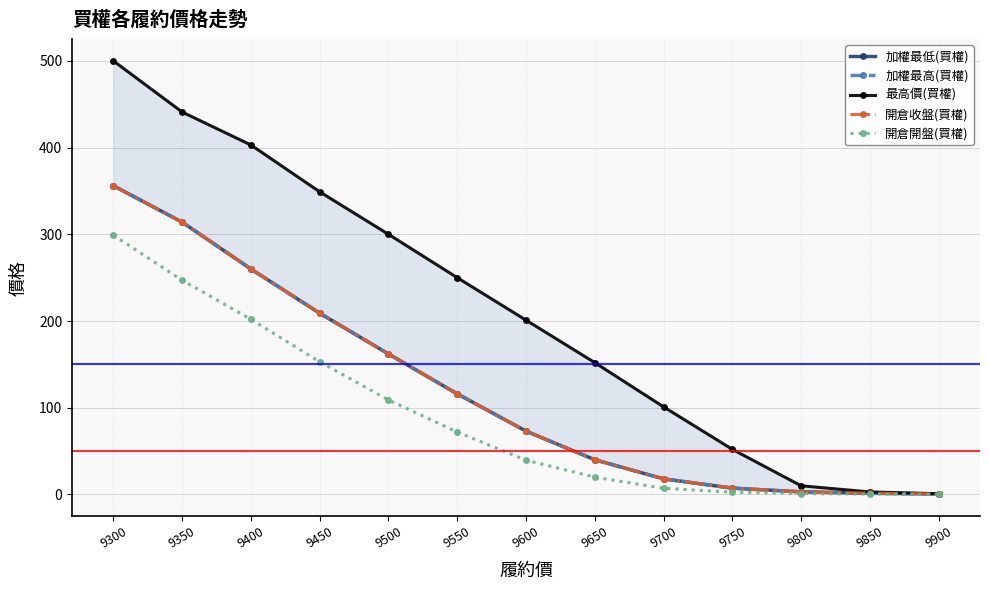

What value does the 開倉開盤(買權) series have at 9300?

299.0